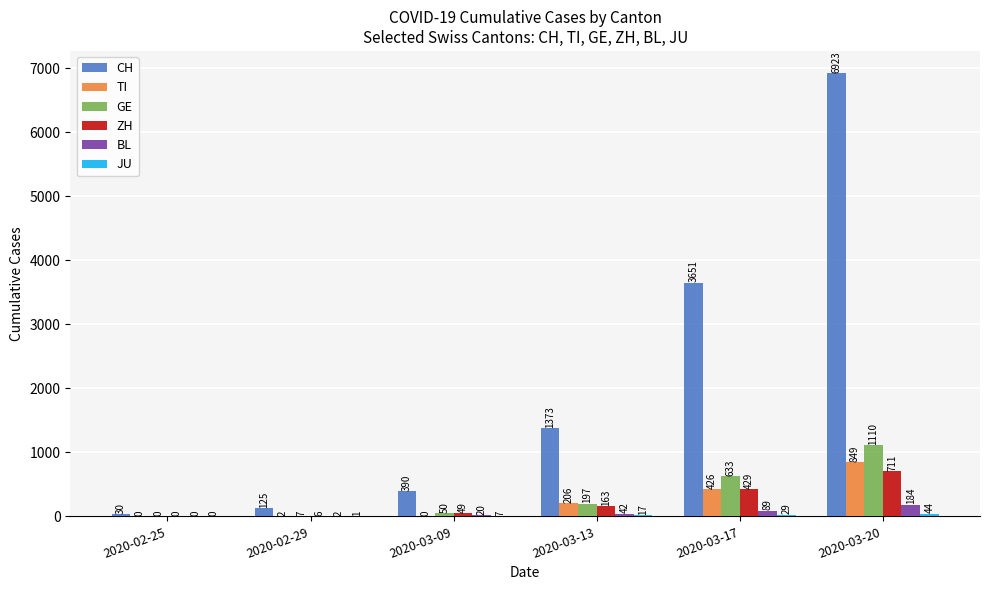

Where is BL nearest to the value 92?

2020-03-17